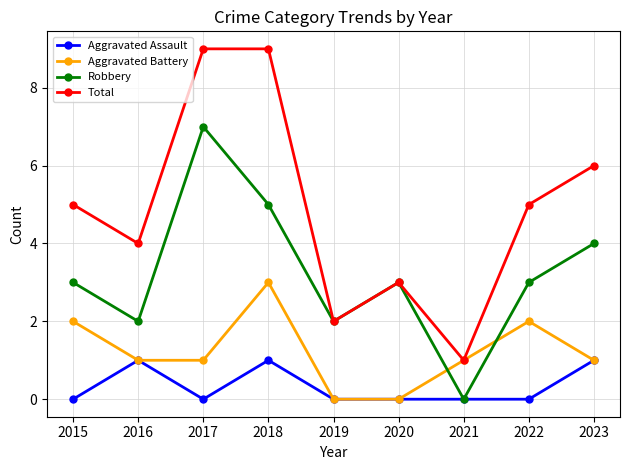

List the series in order of their overall mean, highest first.

Total, Robbery, Aggravated Battery, Aggravated Assault